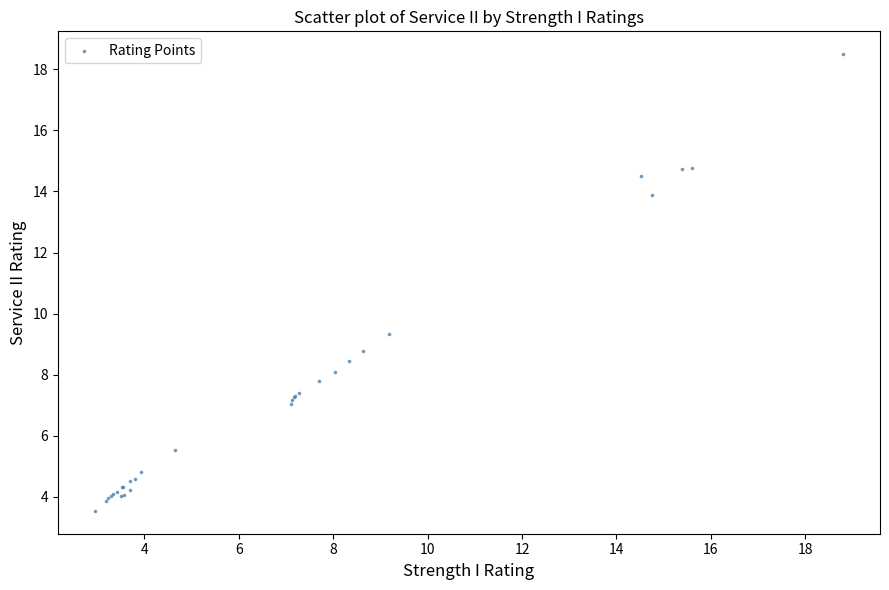

What Y value in the scatter plot is closest to 11?

9.3